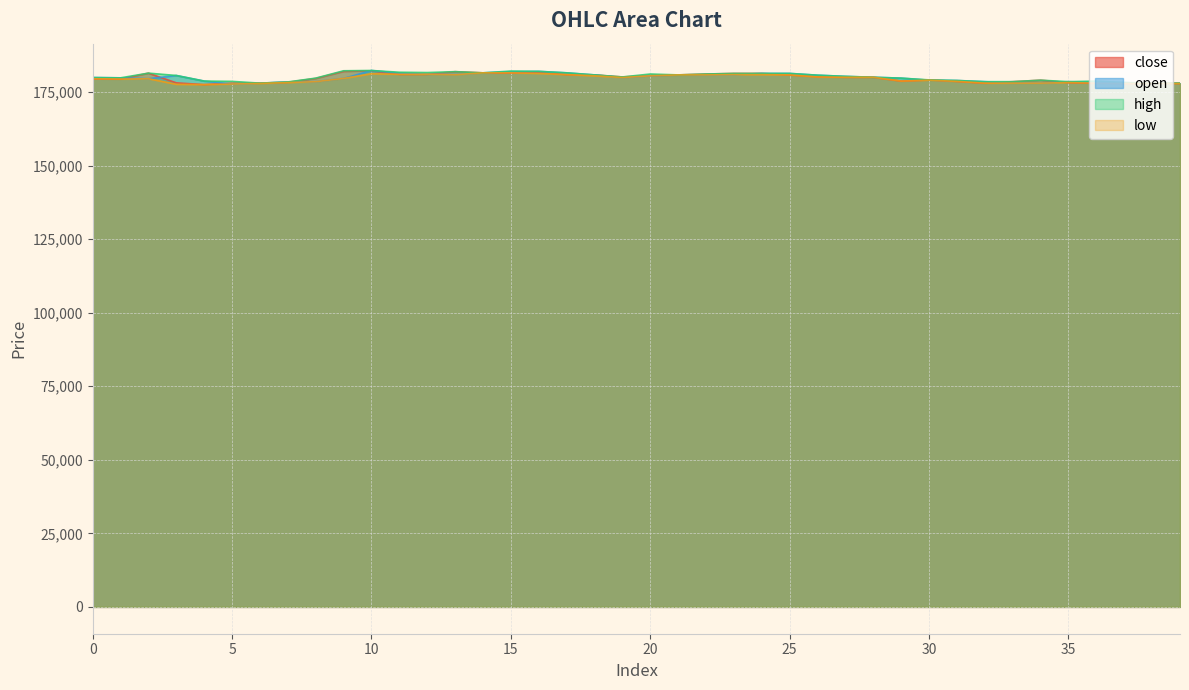

How many data points in open are above 179900?

19